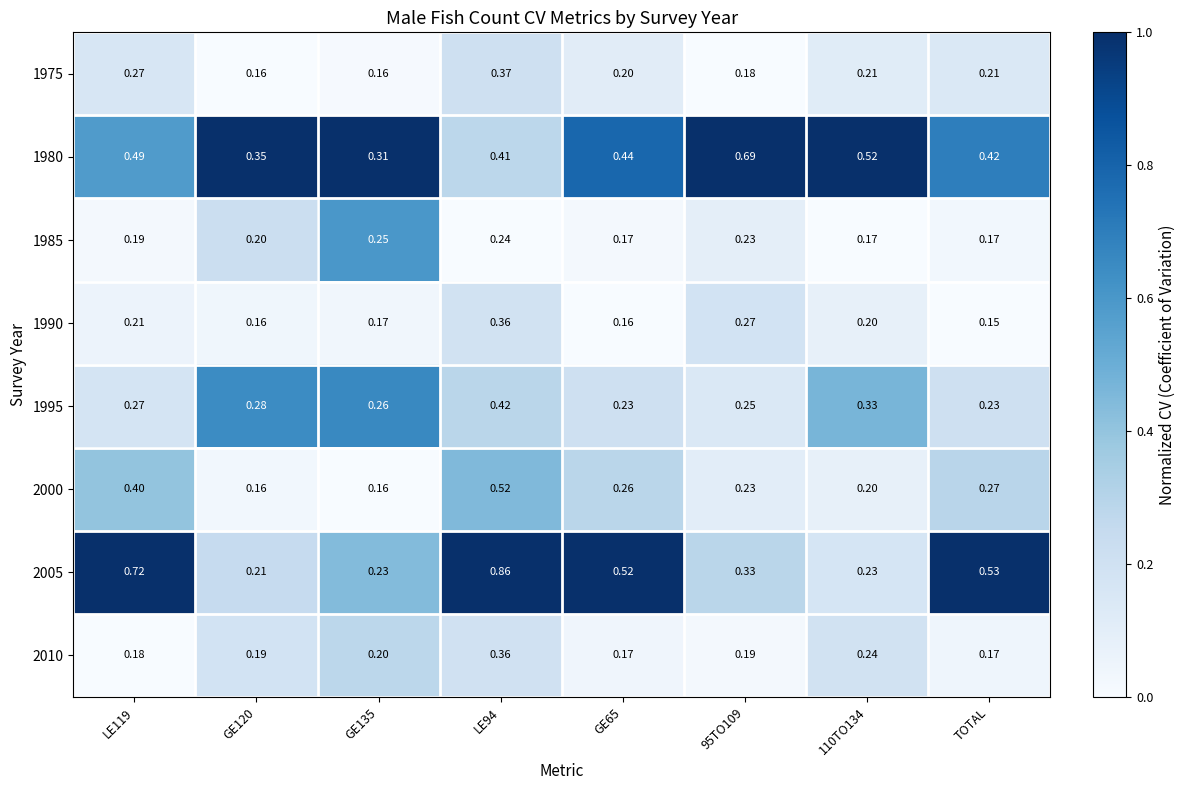

How many distinct data groups are displayed?

8